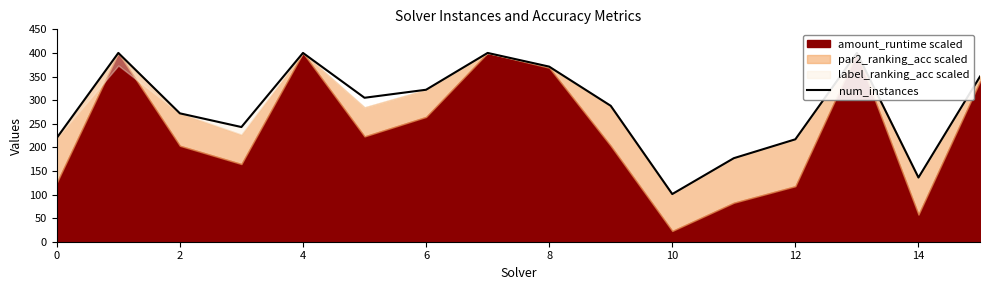

True or false: the data has more than 0 interior local peaks.

True